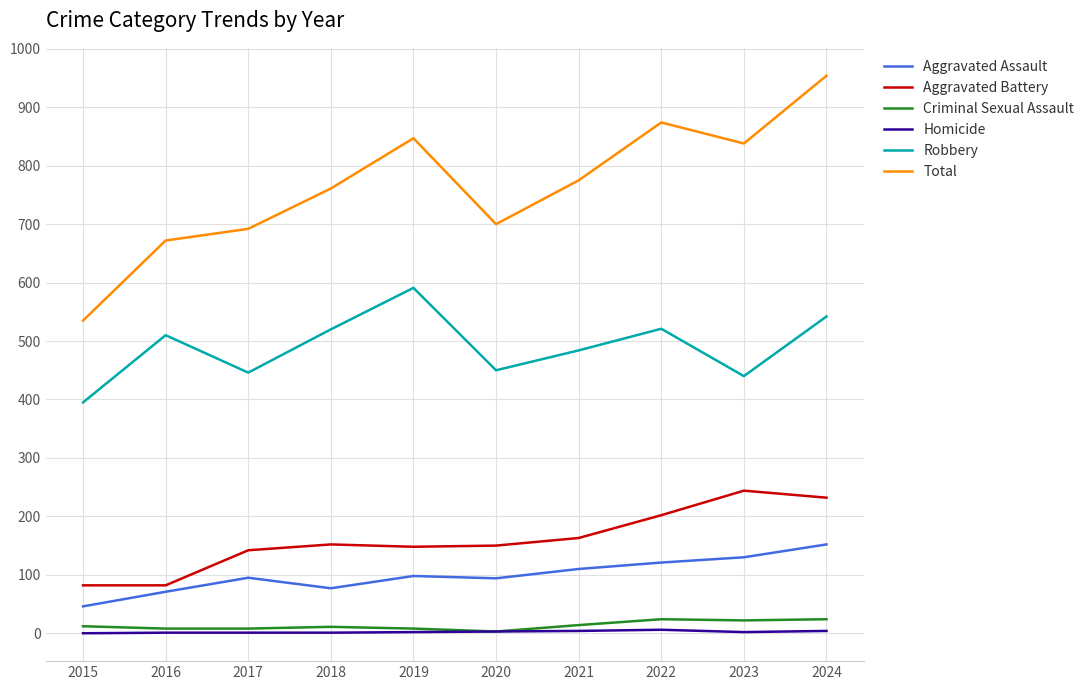

At which category is the sum across all series the highest?

2024